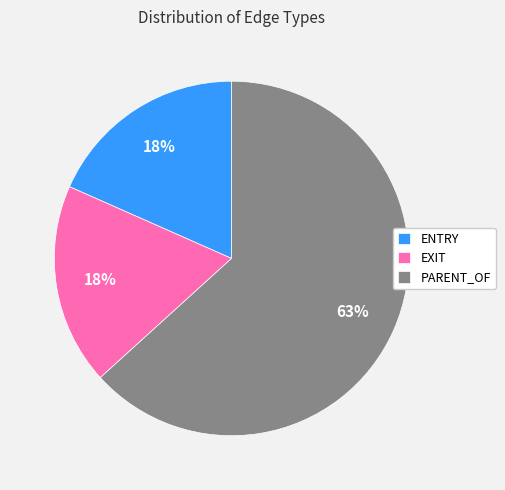

Approximately how many times larger is the value at EXIT compared to PARENT_OF?

0.3